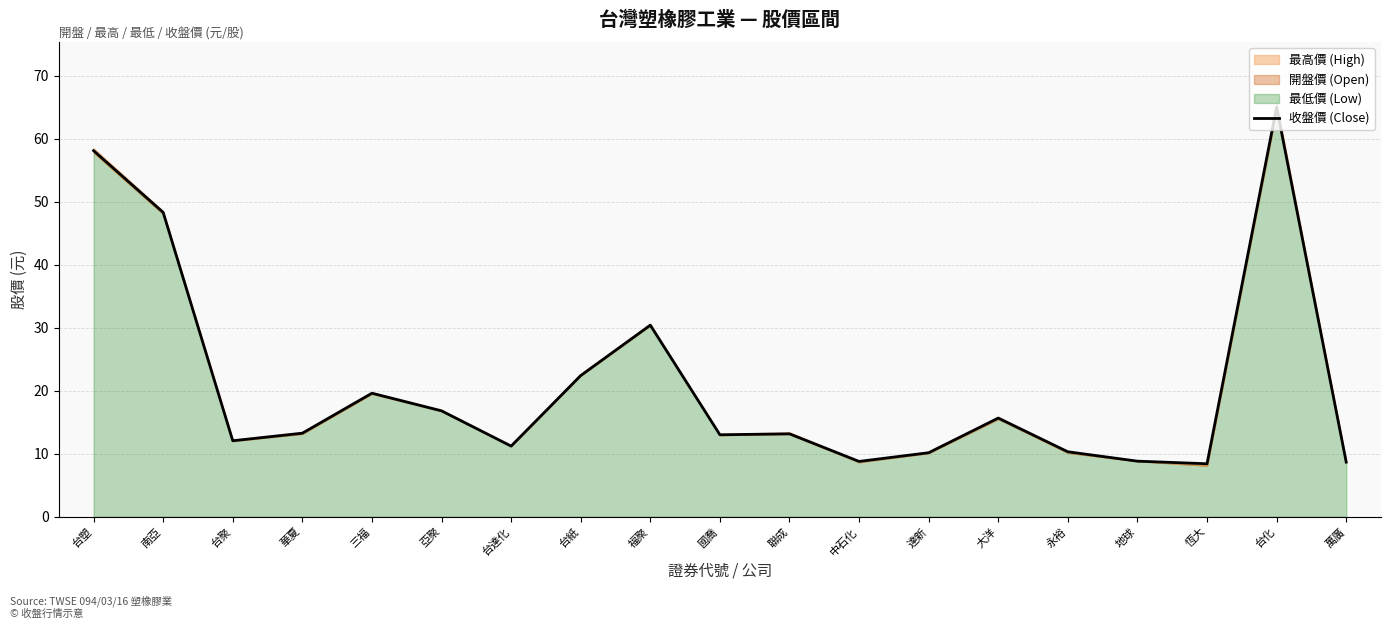

The value at 台紙 is 22.4. True or false?

True